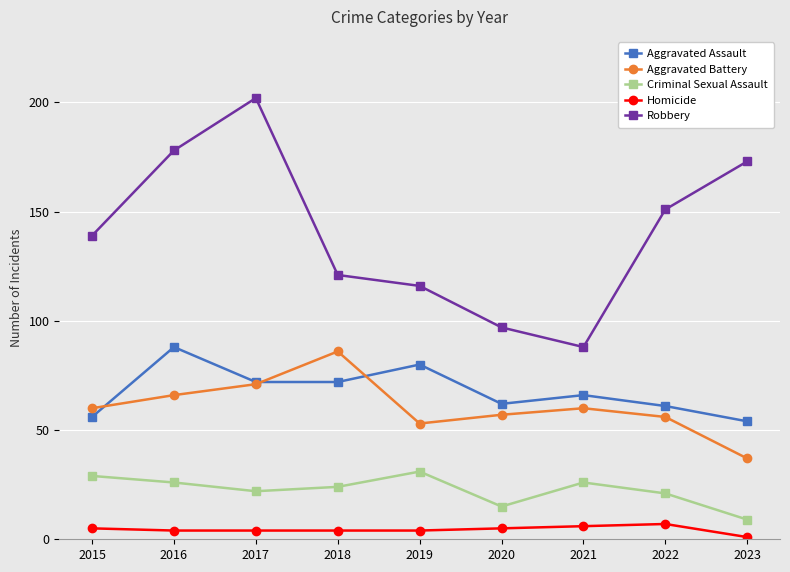

What is the minimum value shown in the chart?

1